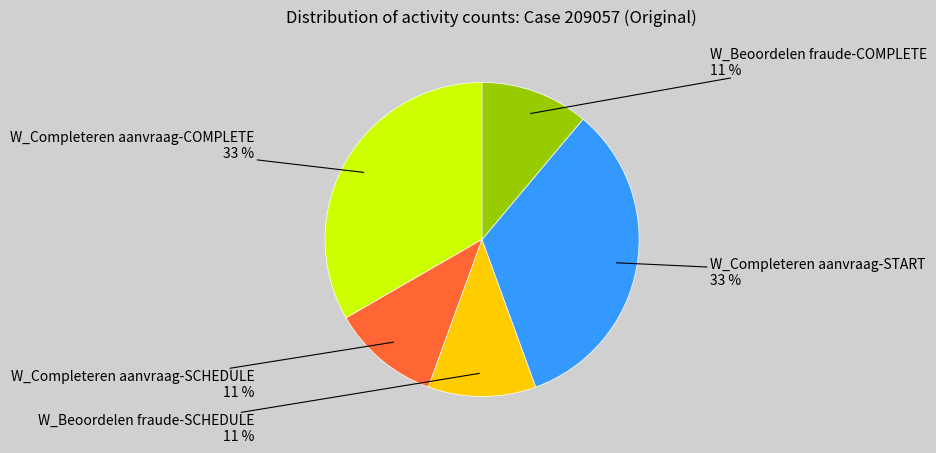

To the nearest percent, what is the average slice percentage?

20%